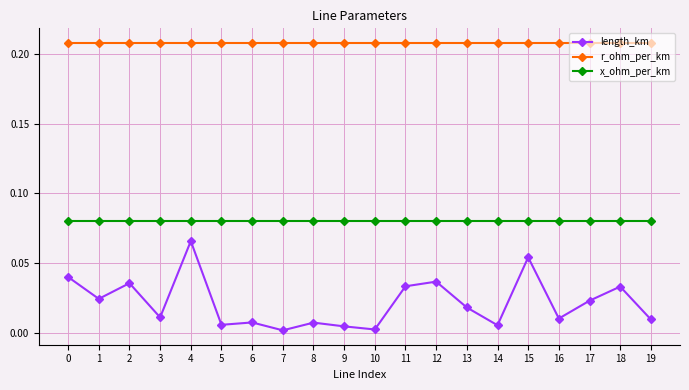

The r_ohm_per_km series shows 0.1 at 4. True or false?

False